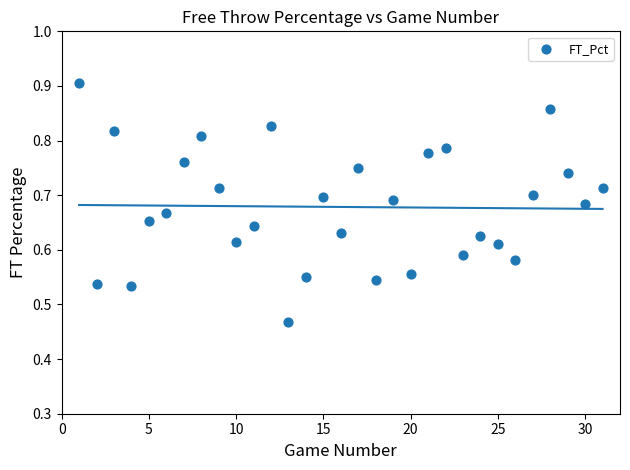

What is the range of X values (max minus min)?

30.0